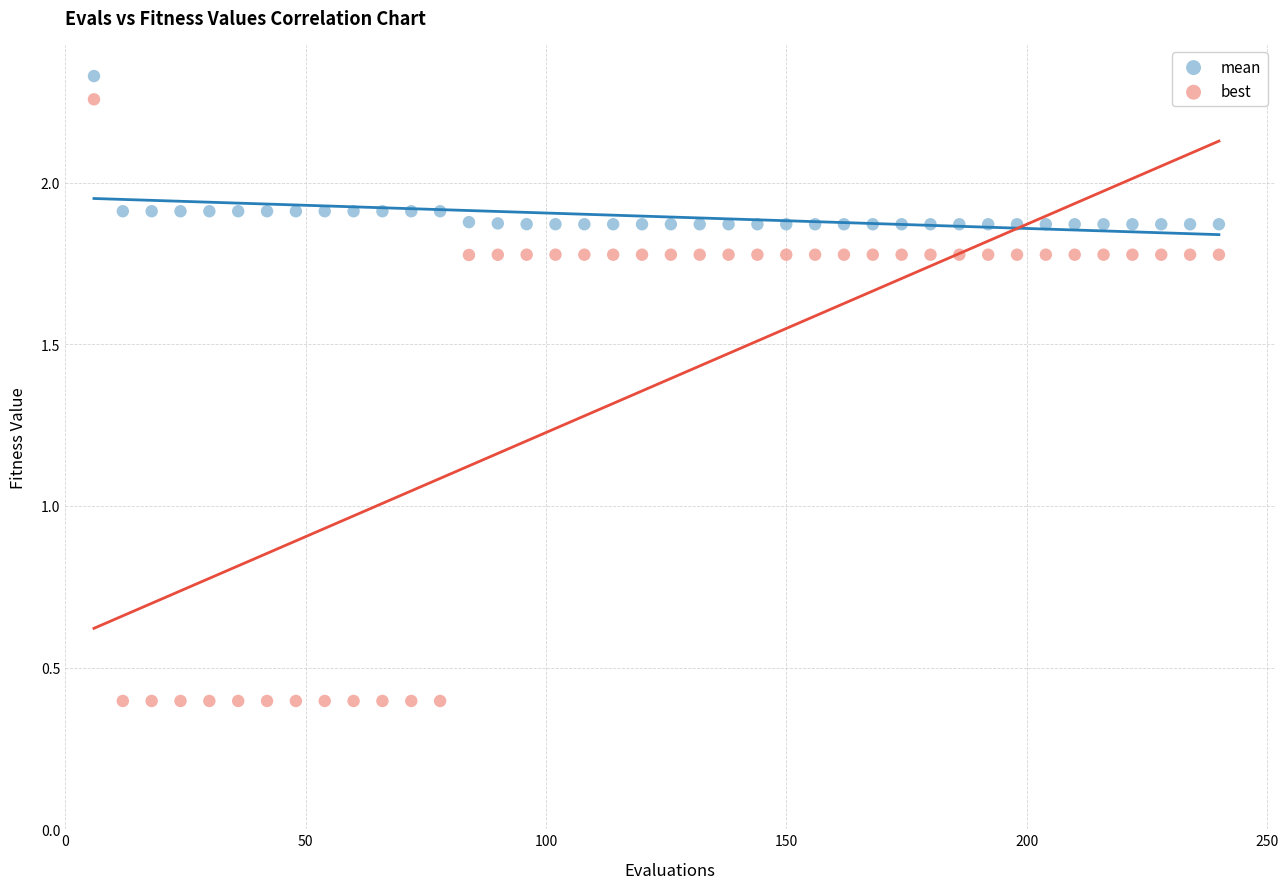

Across all data points, what is the range of X values (max minus min)?

234.0